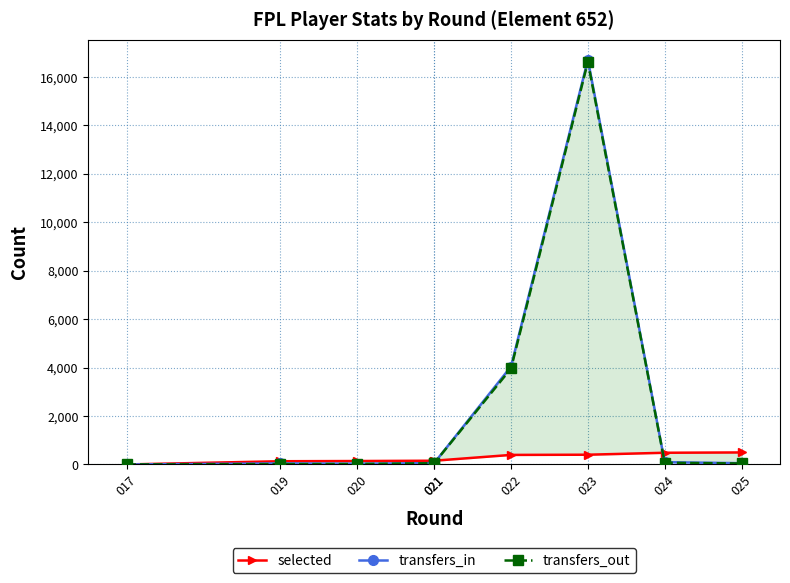

Rank the categories by selected value from lowest to highest.

017, 019, 020, 021, 021, 022, 023, 024, 025